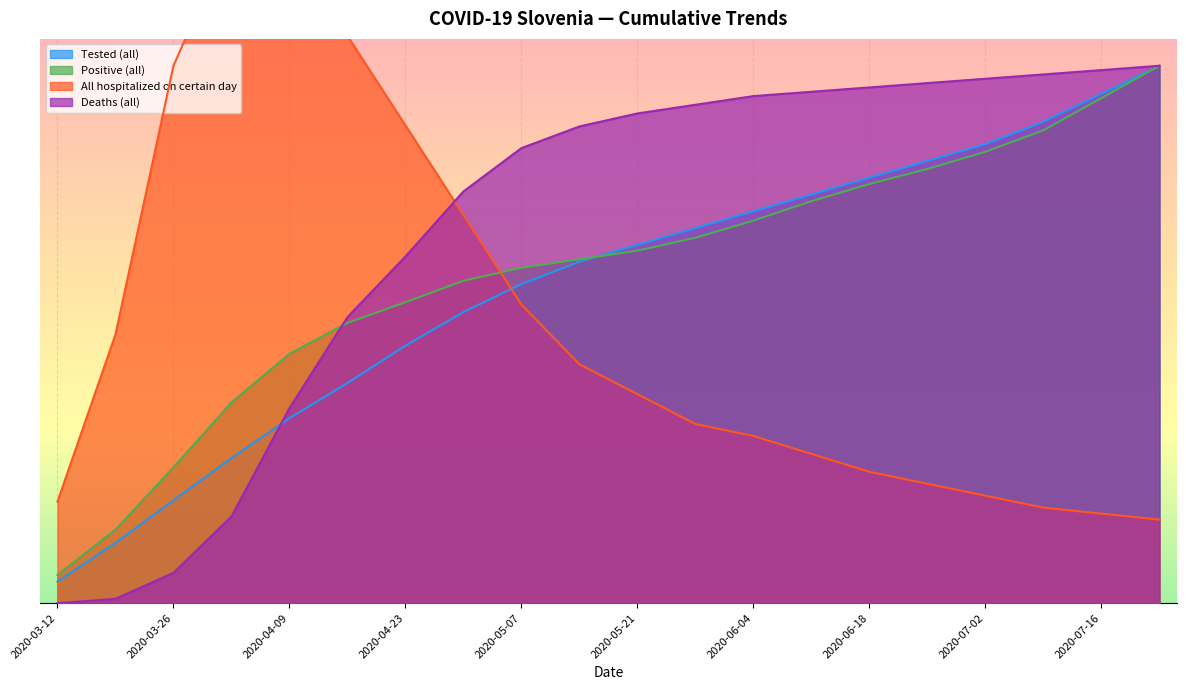

Between 2020-04-16 and 2020-06-25, which series saw the biggest shift?

All hospitalized on certain day